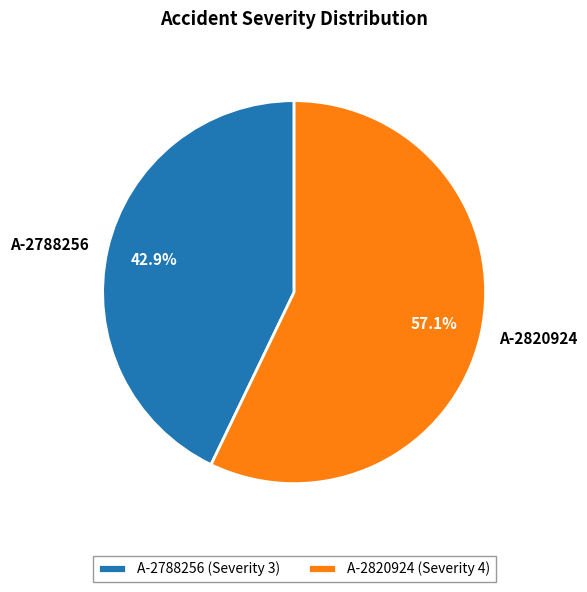

Is there any slice that represents more than half of the pie?

Yes